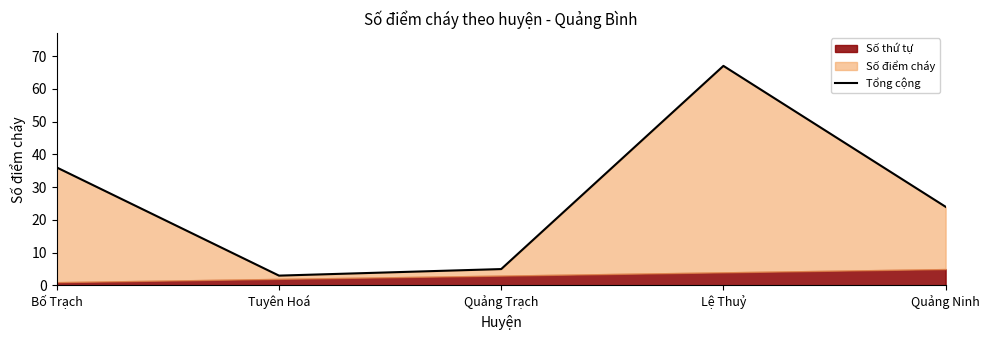

Reading left to right, transcribe all the data shown in this chart.

Bố Trạch=36	Tuyên Hoá=3	Quảng Trạch=5	Lệ Thuỷ=67	Quảng Ninh=24